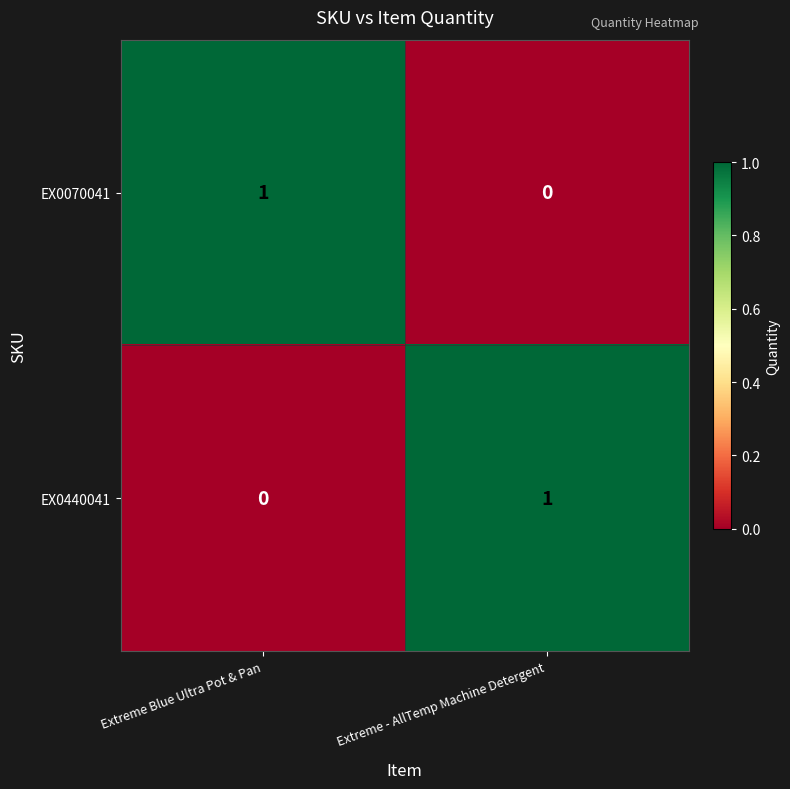

At which label does EX0440041 reach its peak?

Extreme - AllTemp Machine Detergent